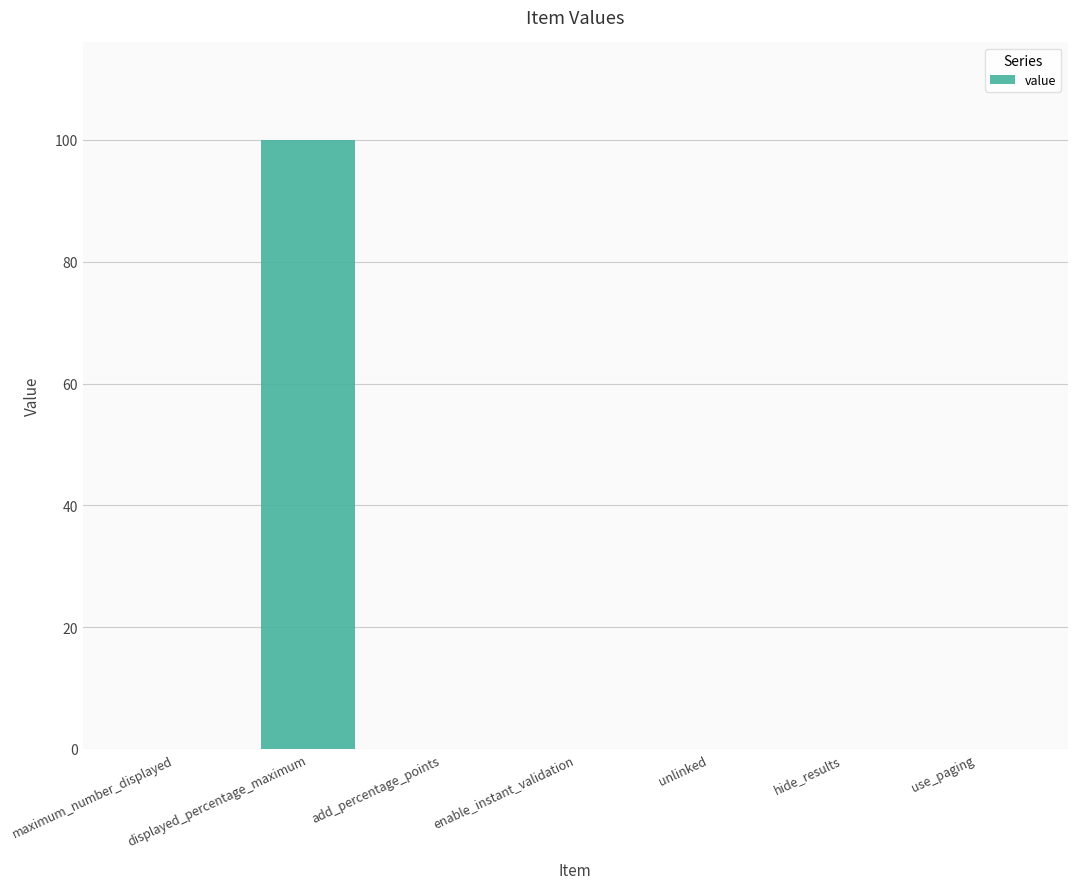

True or false: the data shows 53 at maximum_number_displayed.

False